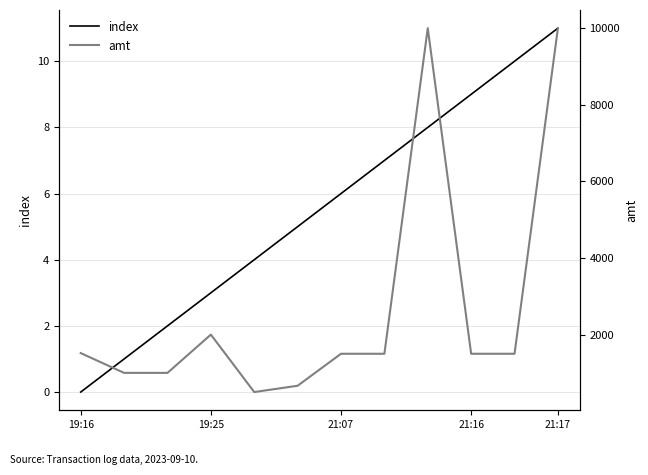

How many values in index are above zero?

11